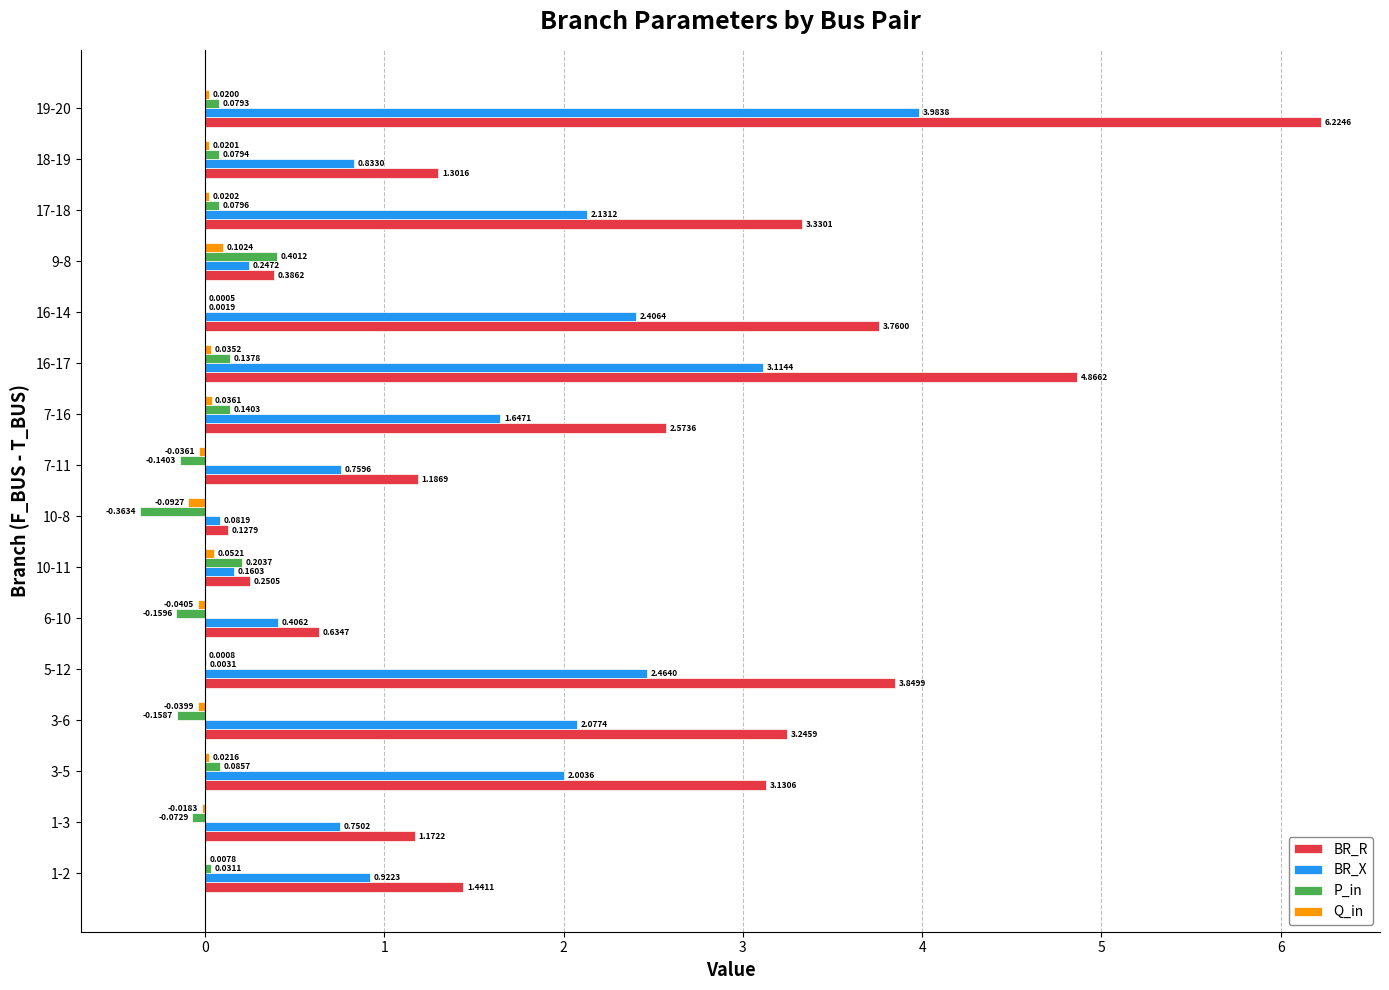

Which series has the largest total across all categories?

BR_R